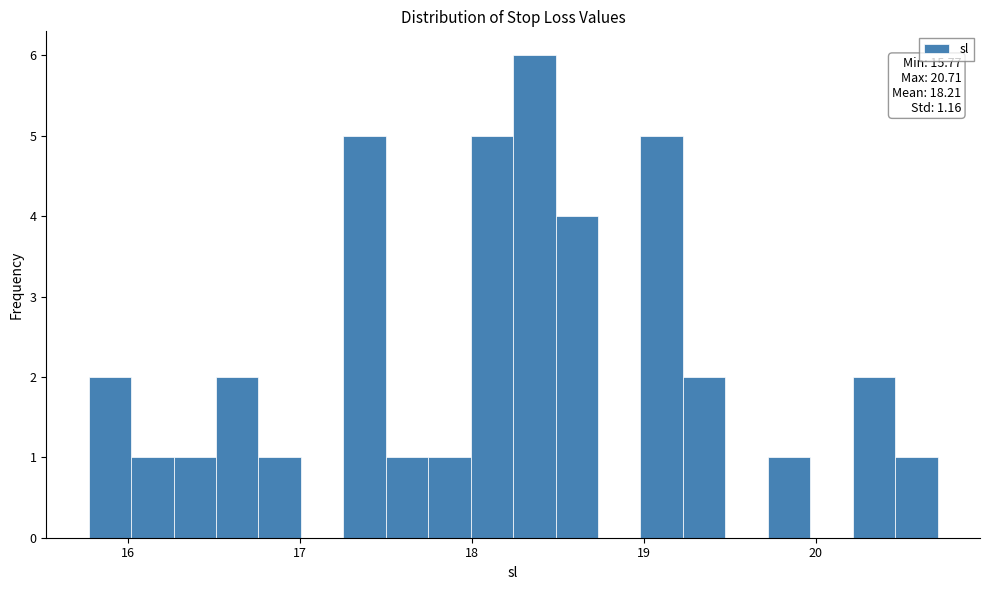

Around what value on the x-axis is the tallest bar? Give the approximate position of its centre, as read against the axis.

18.4